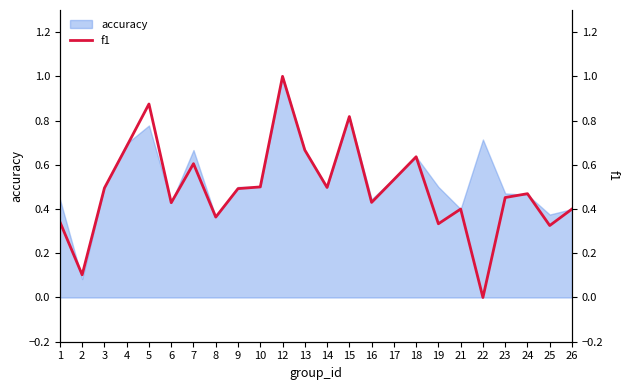

How many lines are shown in the chart?

1